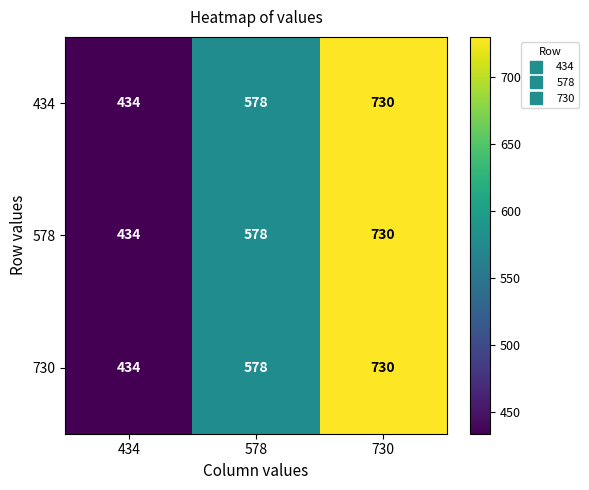

Read the 578 value at 578.

578